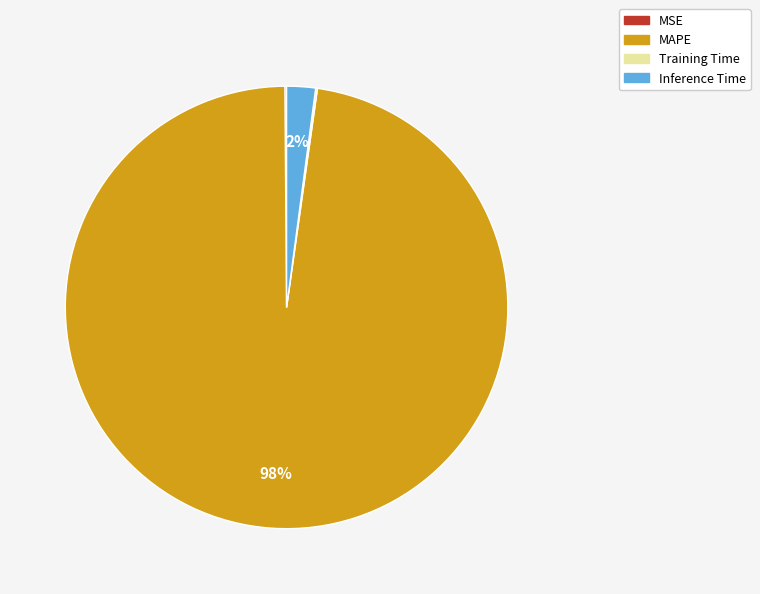

Does MAPE account for over 50% of the chart?

Yes